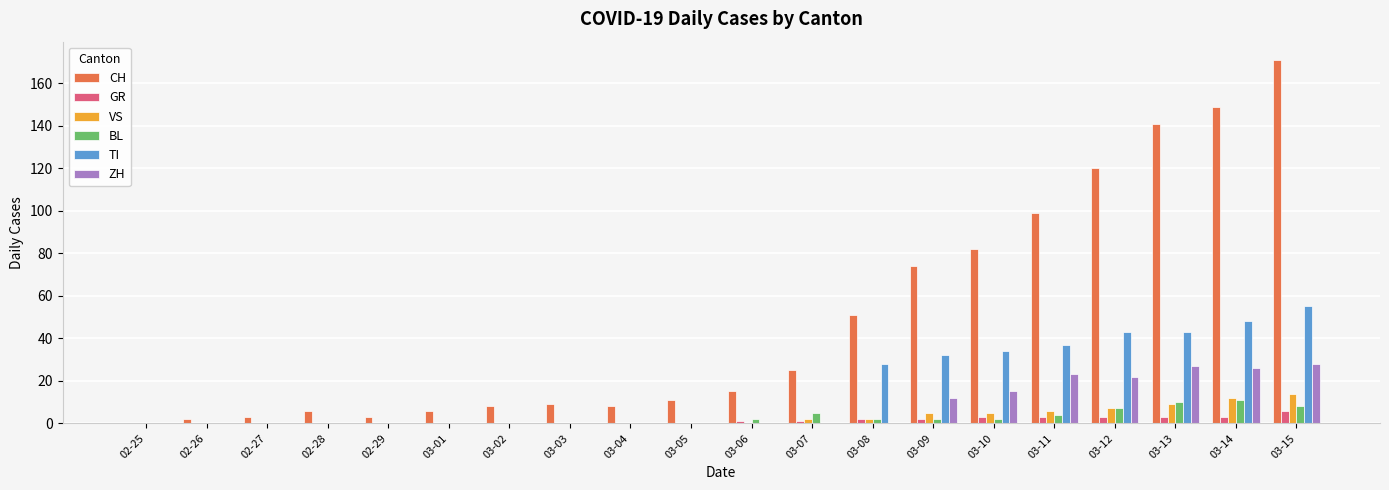

Which series has the largest range (max minus min)?

CH